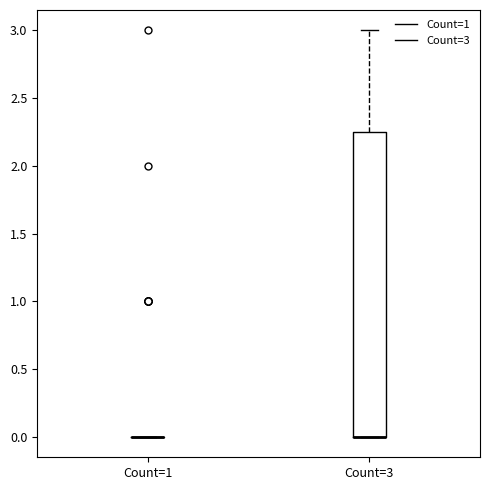

Reading left to right, read every box against the y-axis: the position of its median line, the range the box covers, and the ends of its whiskers. The values are not printed on the chart, so give them approximately, as read against the axis.

Count=1: box collapsed to a line at 0.00, whiskers 0.00 to 0.00
Count=3: median 0.00 (drawn on the box's lower edge), box 0.00 to 2.25, whiskers 0.00 to 3.00